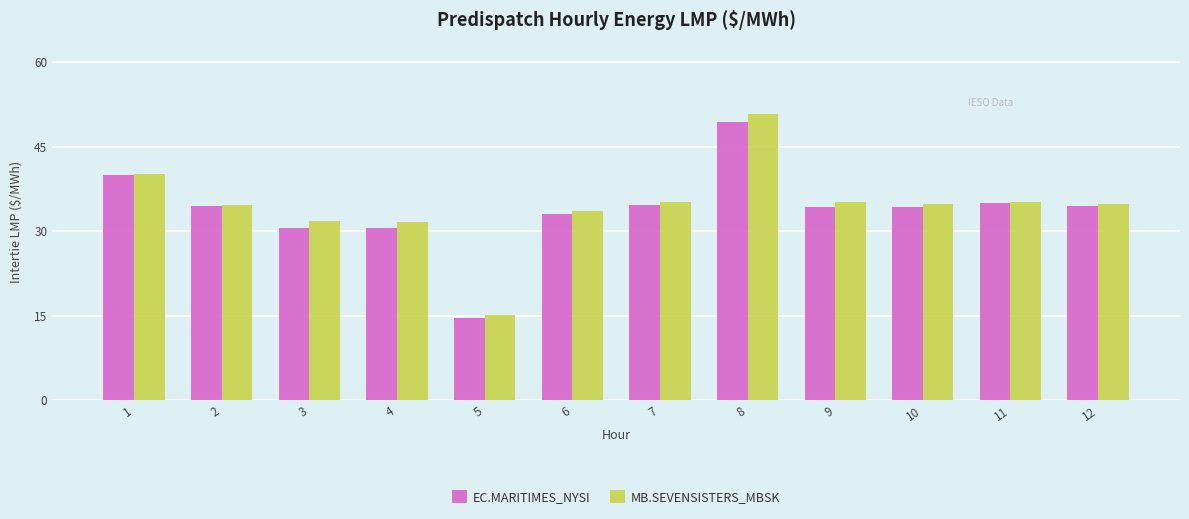

Does the chart contain any negative values?

No